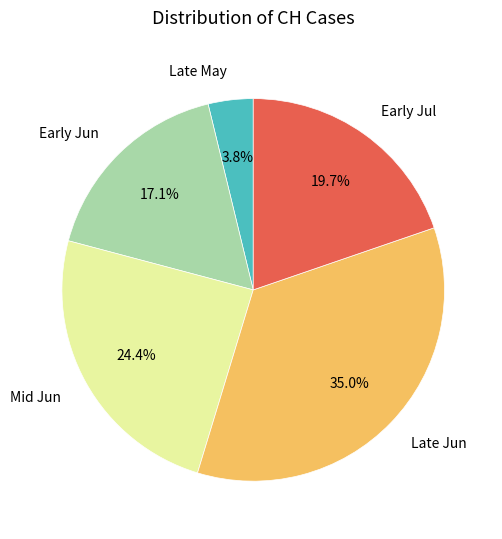

Is there a majority slice in this chart?

No